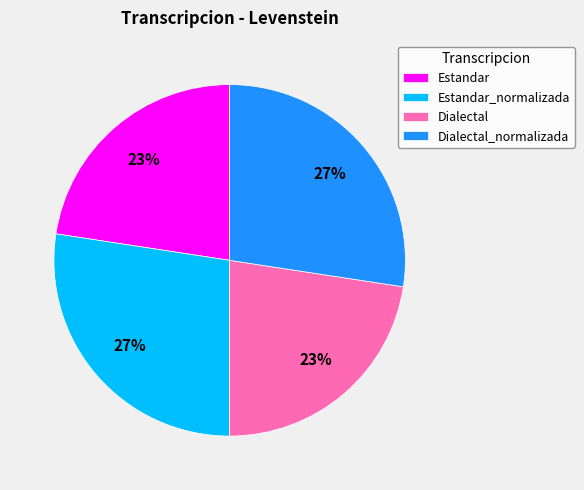

How many slices are in this pie chart?

4